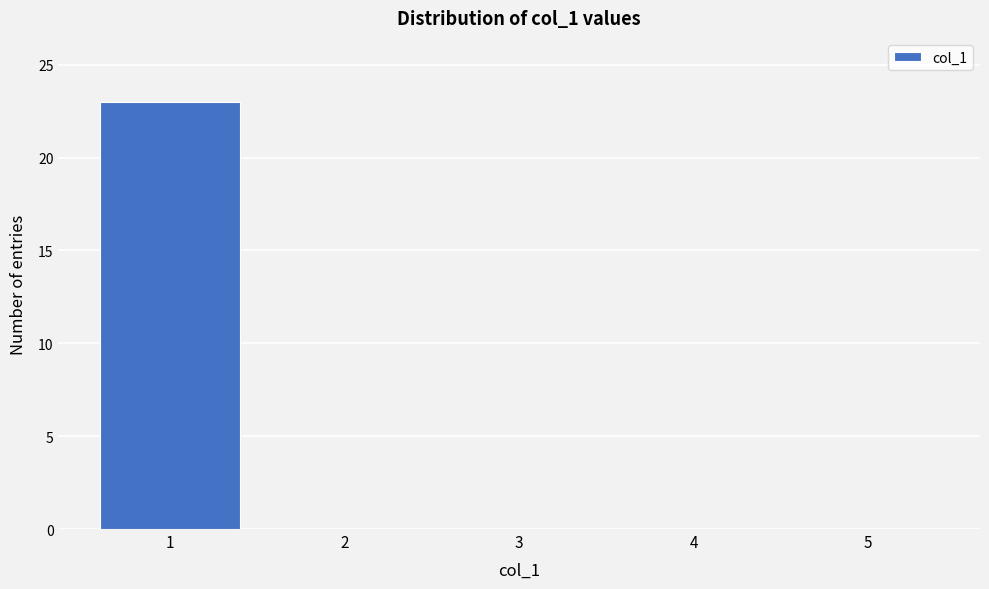

What is the height of the bar covering 0.5 to 1.5 on the x-axis? The values are not printed on the chart, so give them approximately, as read against the axis.

23